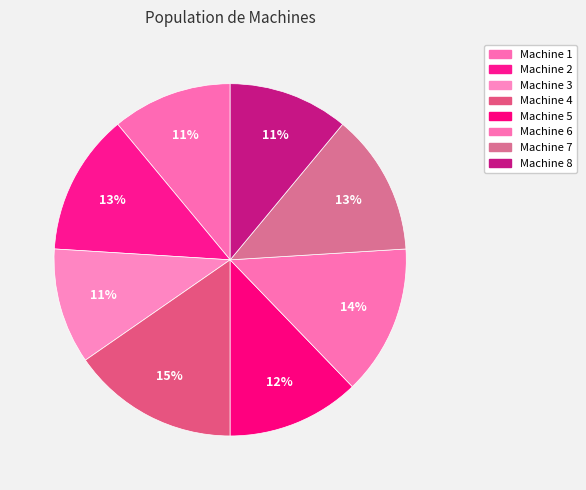

True or false: Machine 1 accounts for 1% of the total.

False